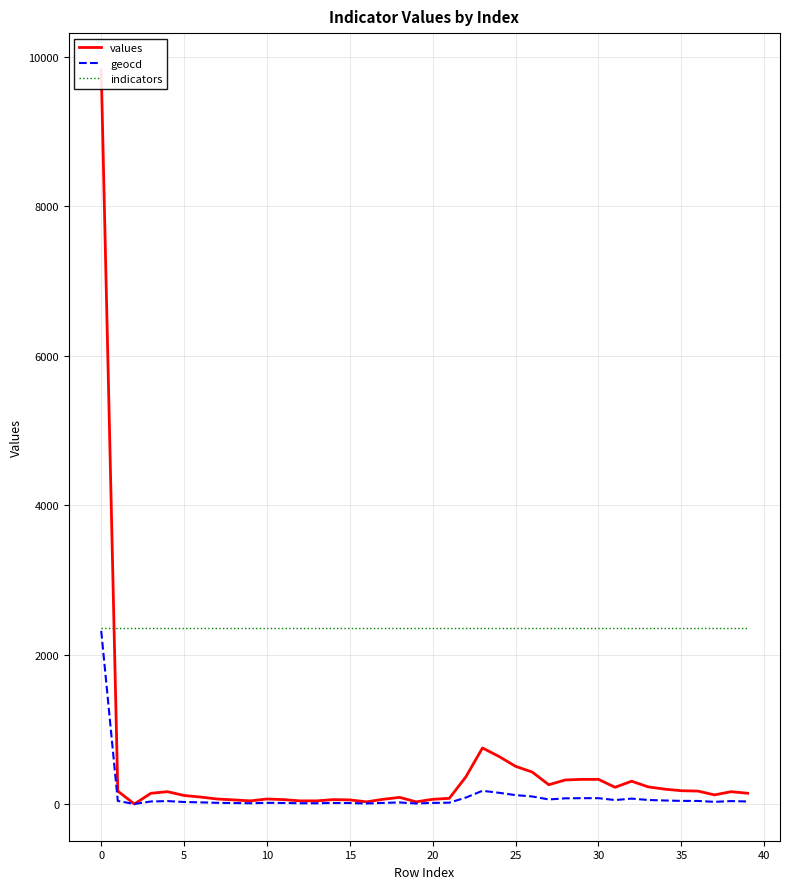

What is the label of the 38th point from the left?

37